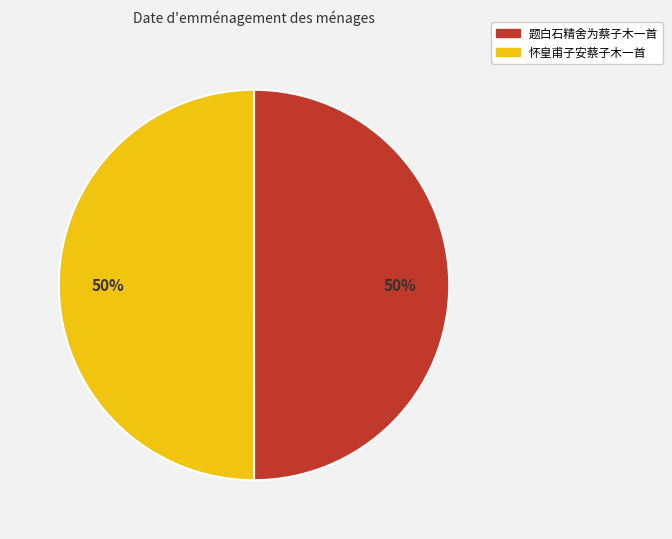

Is it true that 怀皇甫子安蔡子木一首 is 43% of the pie?

False